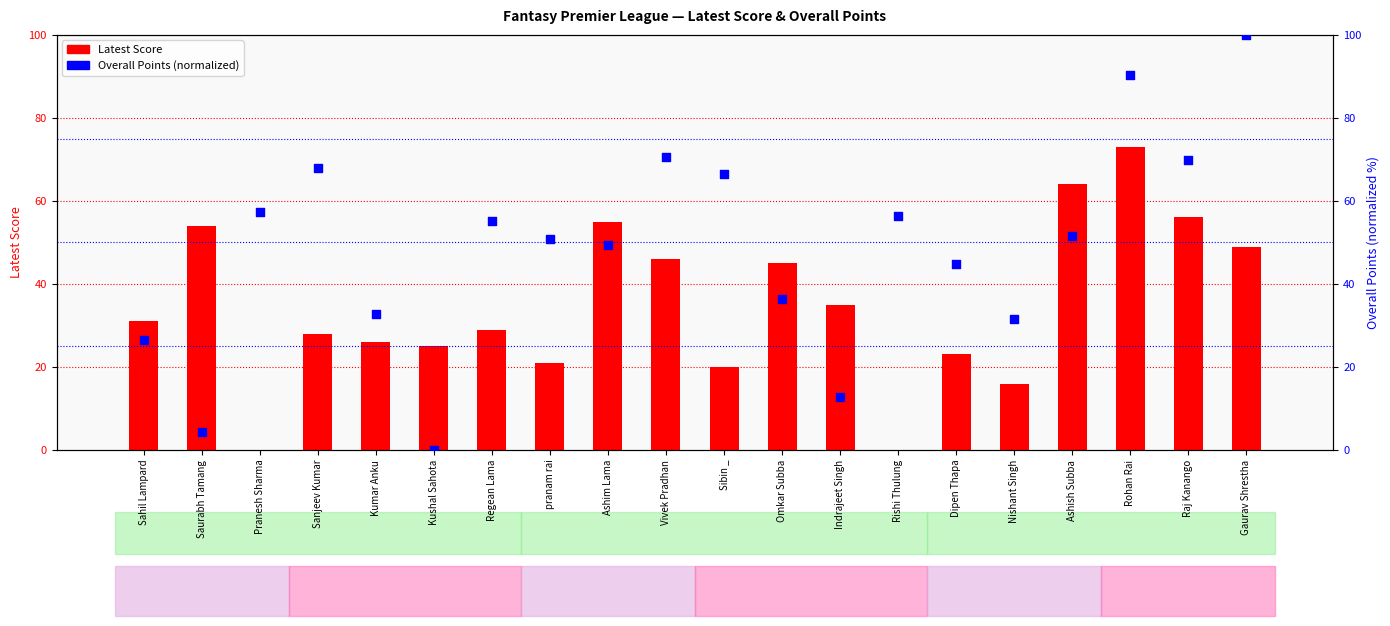

Which series has the largest total across all categories?

Overall Points (normalized)